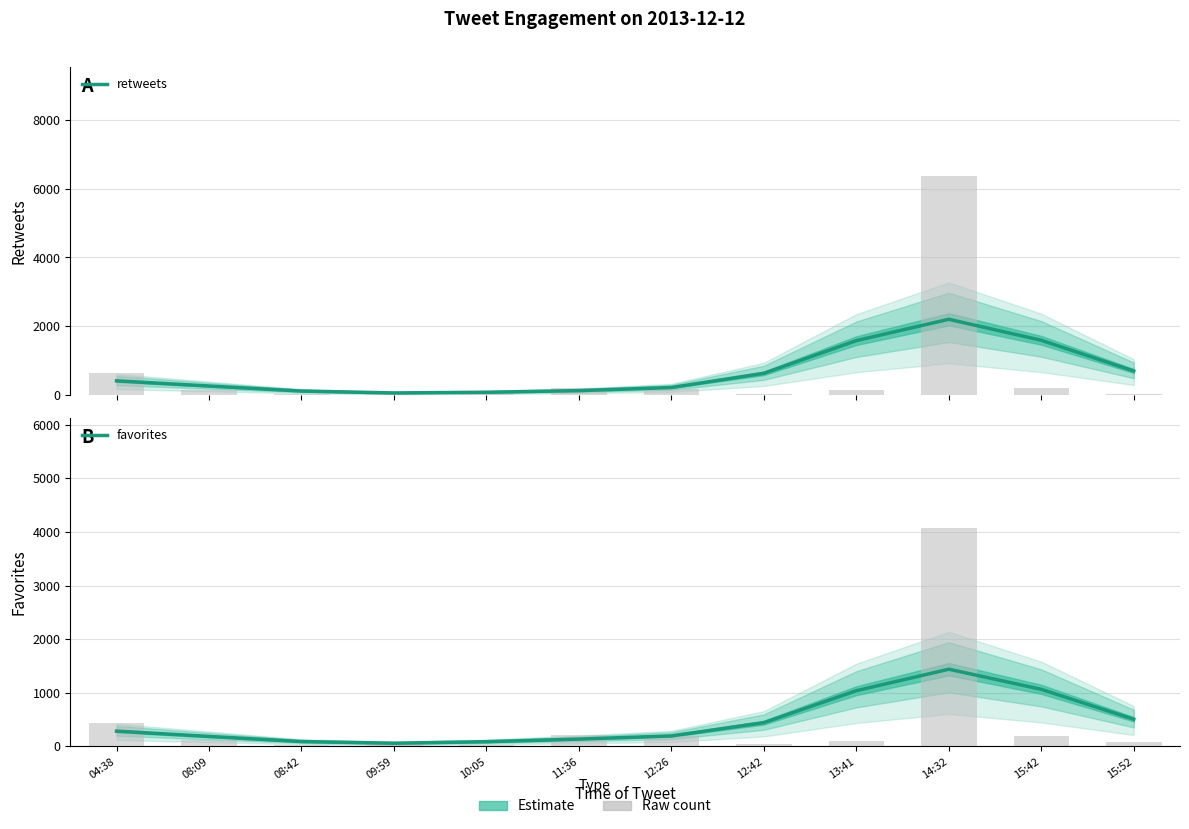

Is it true that favorites equals 1440.3 at 14:32?

True